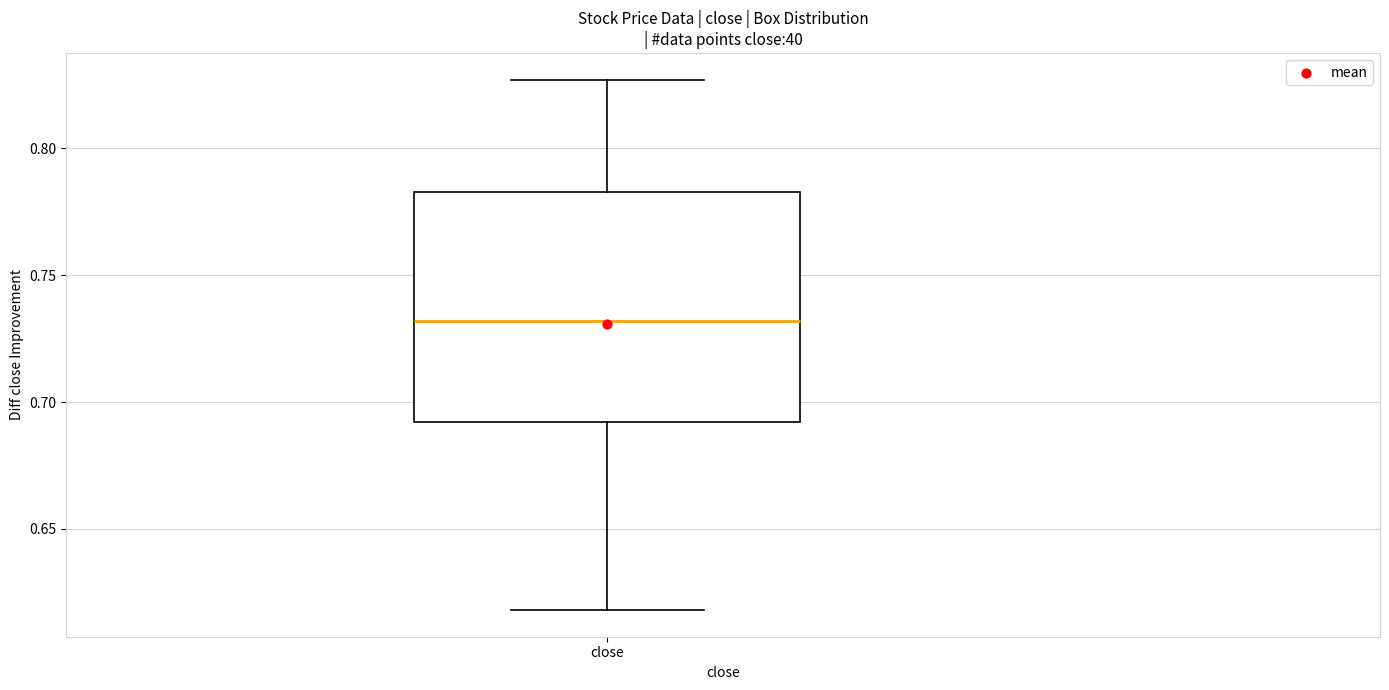

Read this box plot against the y-axis: the position of the median line, the range covered by the box, and the ends of both whiskers. The values are not printed on the chart, so give them approximately, as read against the axis.

median 0.730, box 0.690 to 0.785, whiskers 0.620 to 0.825